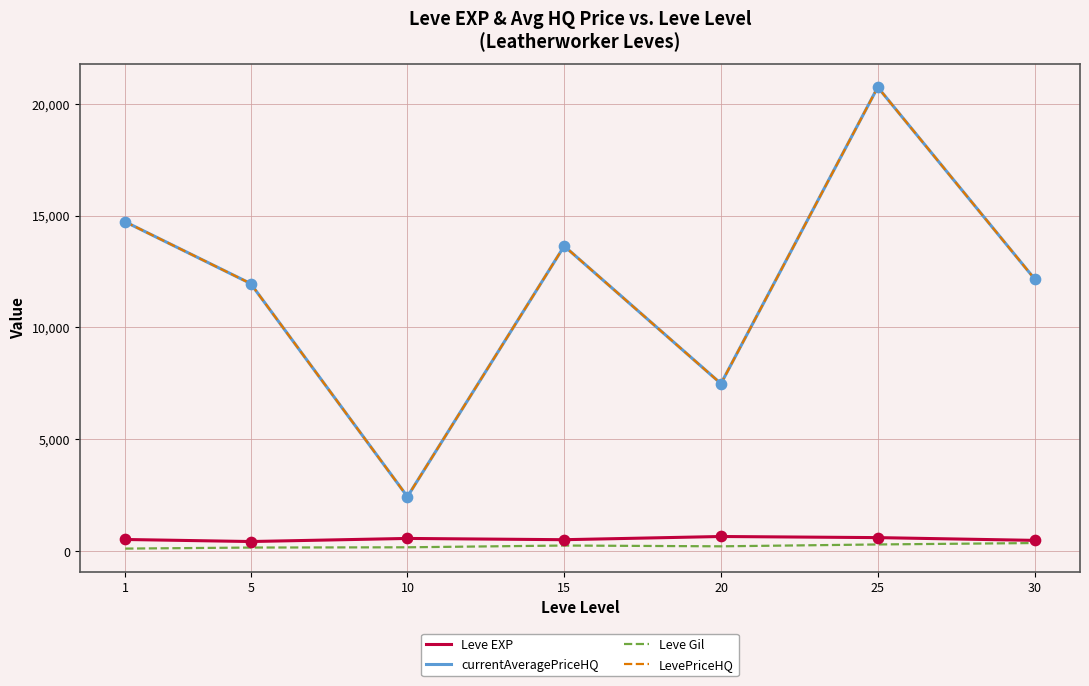

Is the value of Leve EXP at 1 greater than the value of LevePriceHQ at 5?

No